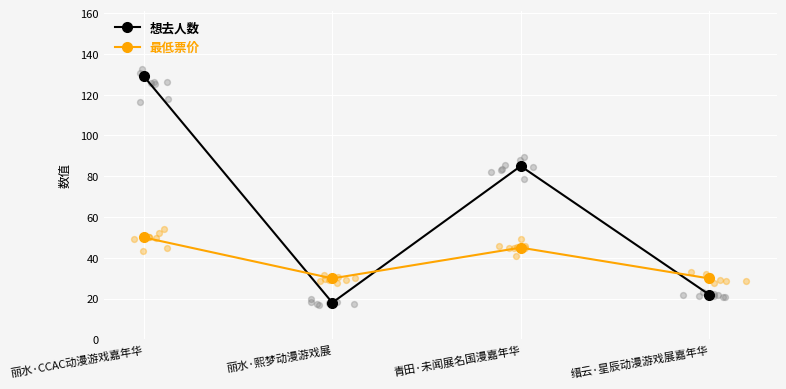

Which series has the widest spread of Y values?

想去人数